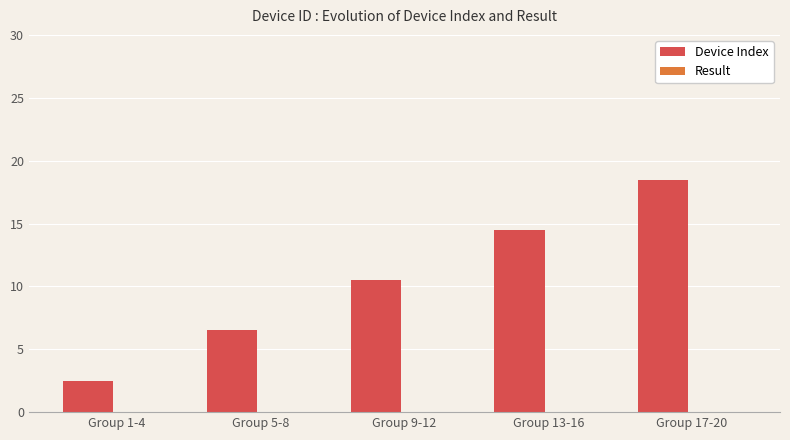

Reading right to left, extract all data points from this chart.

18.5	14.5	10.5	6.5	2.5